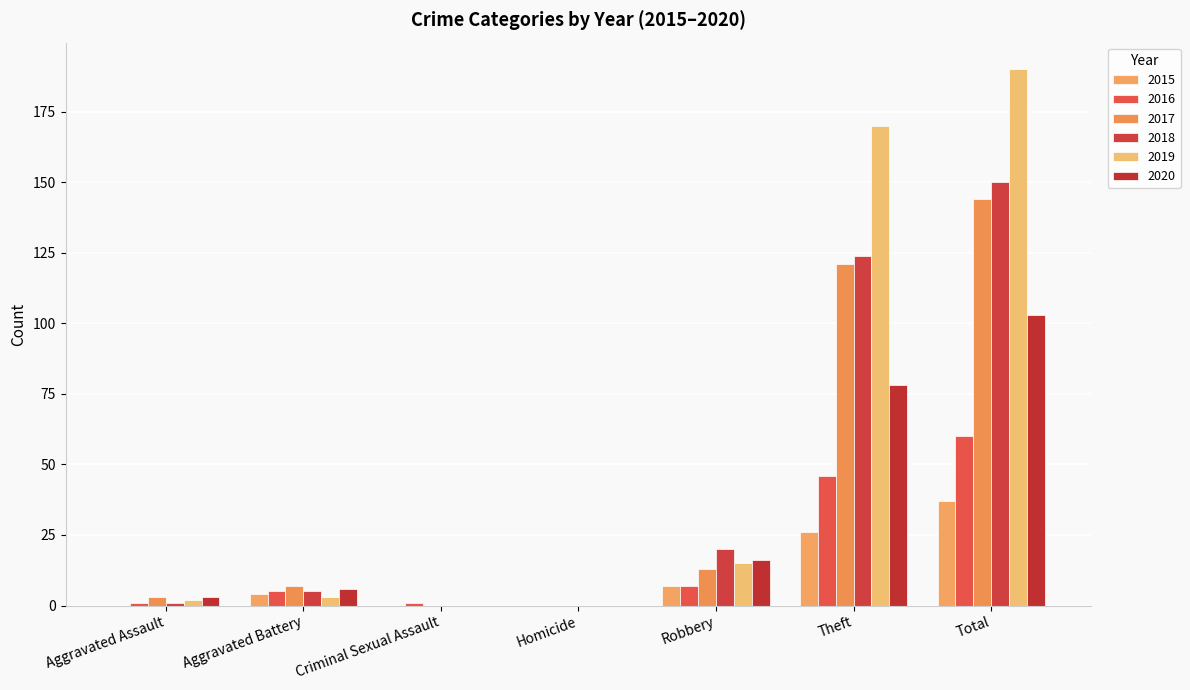

How many groups of bars are there?

7